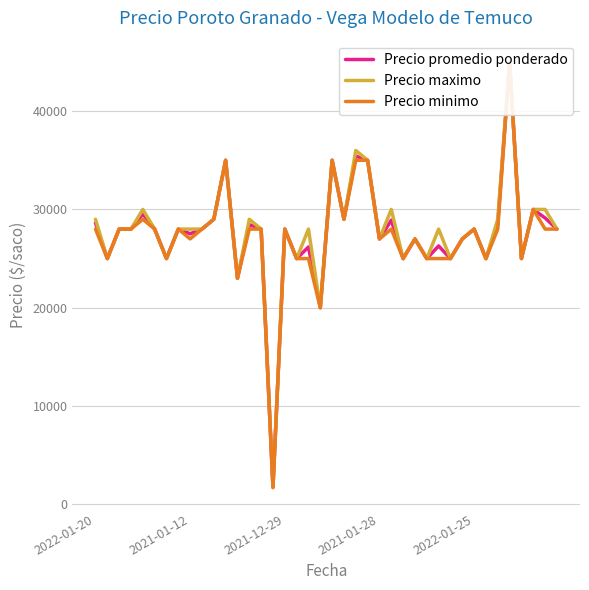

The Precio minimo series shows 28000 at 14. True or false?

True